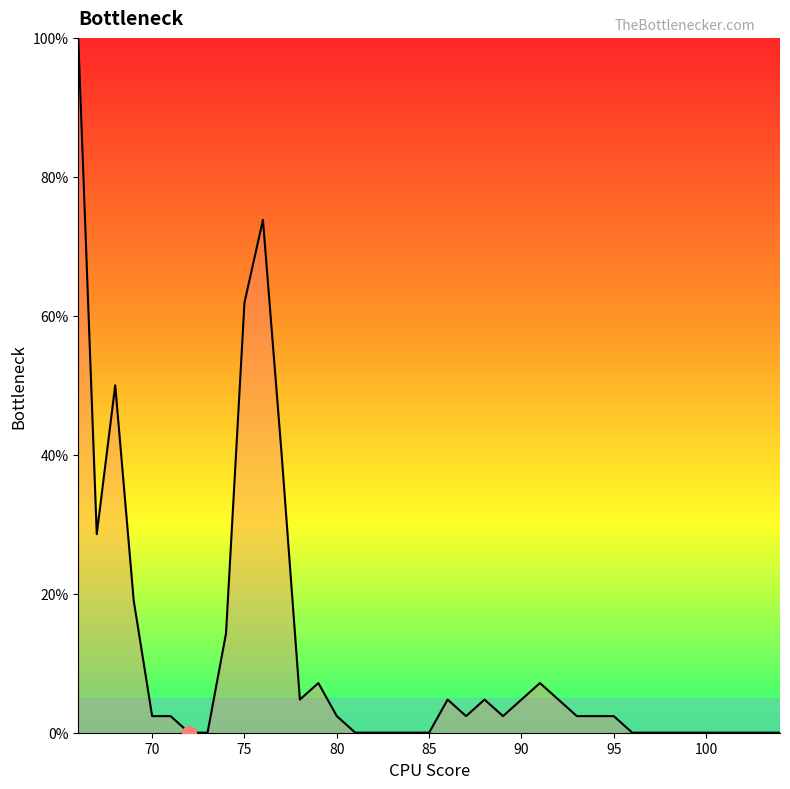

What is the difference between the maximum and minimum values?

100.0